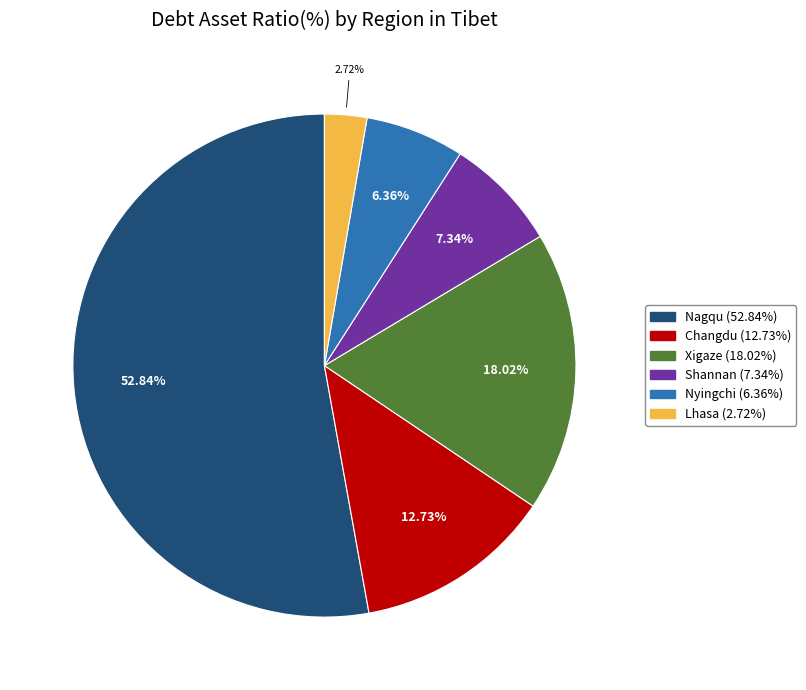

Which slice represents more than half of the pie?

Nagqu